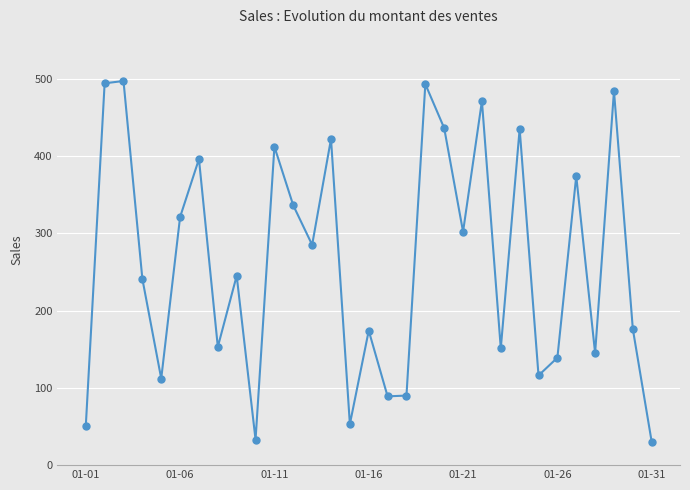

What is the difference between the second highest and second lowest values?

461